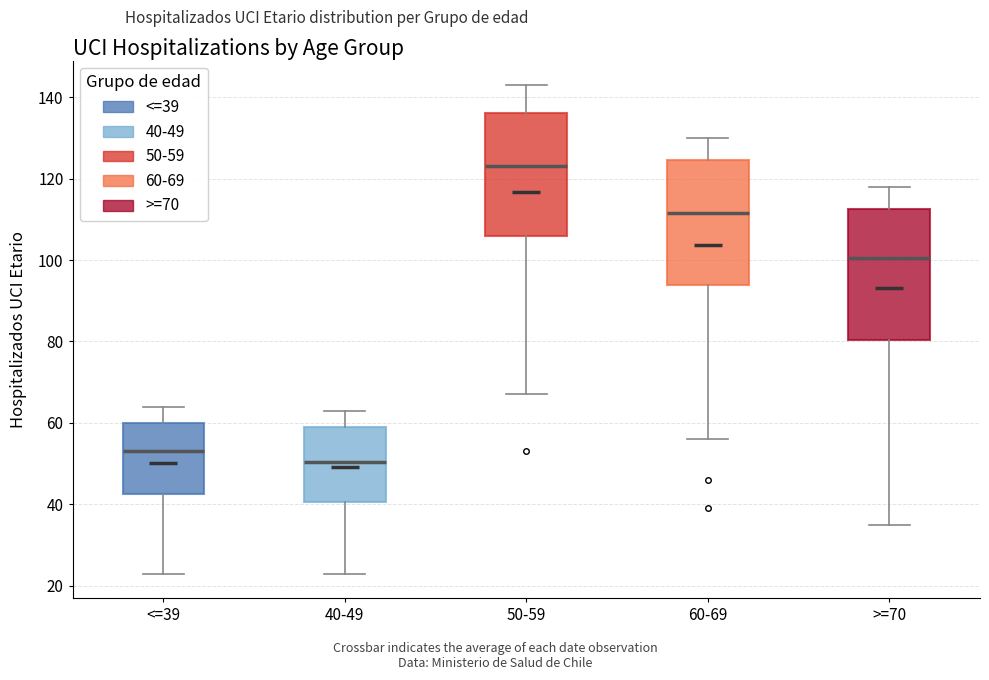

Where does the upper whisker of the box for 60-69 end on the y-axis? The values are not printed on the chart, so give them approximately, as read against the axis.

130